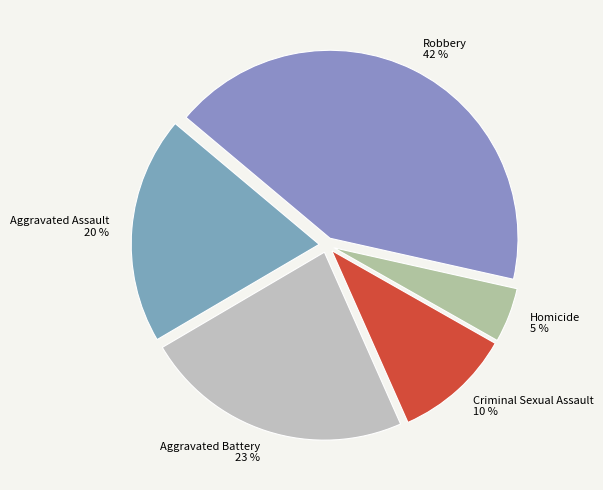

To the nearest percent, what is the average slice percentage?

20%